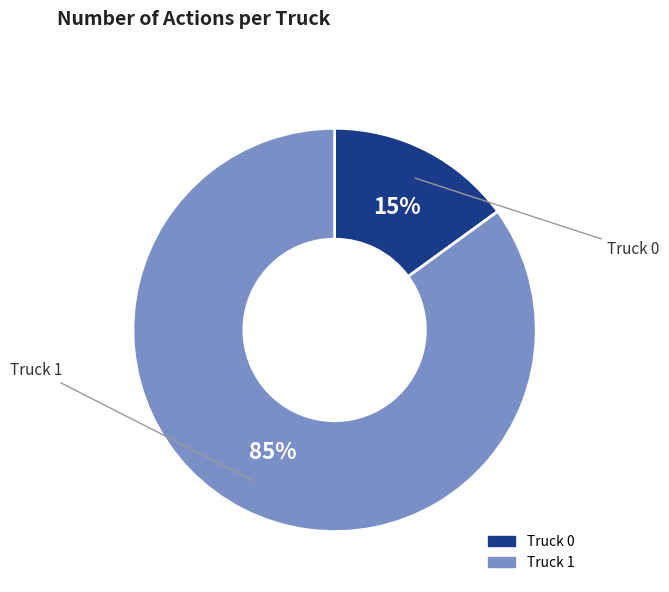

To the nearest percent, what is the average slice percentage?

50%